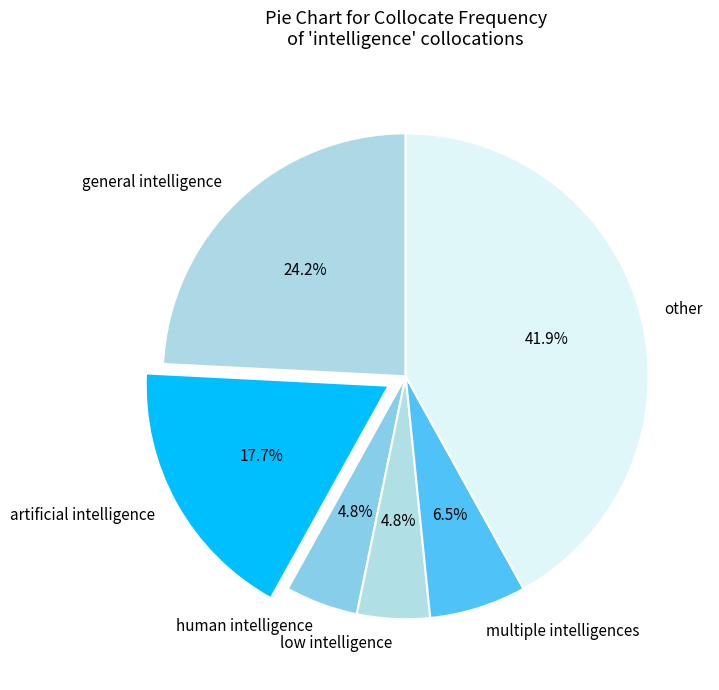

What is the ratio of the value at general intelligence to the value at artificial intelligence?

1.4